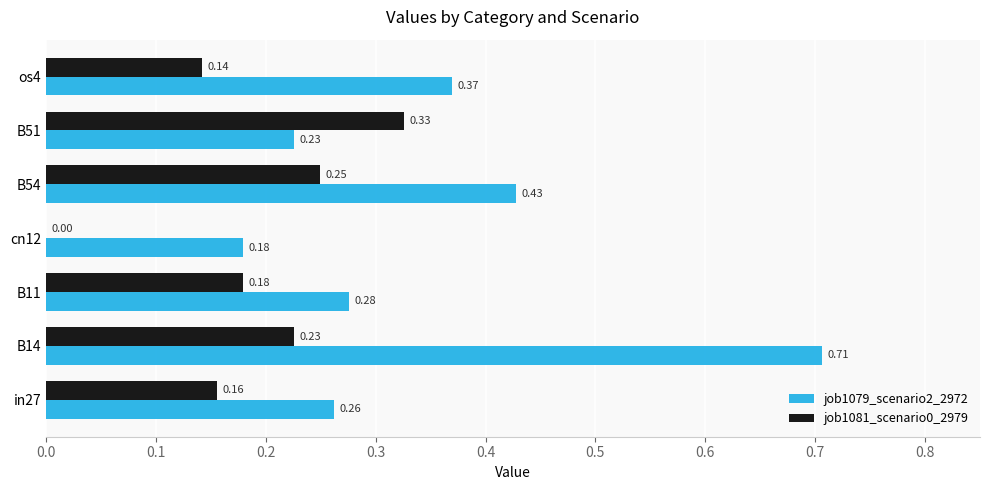

At which category is the sum across all series the highest?

B14